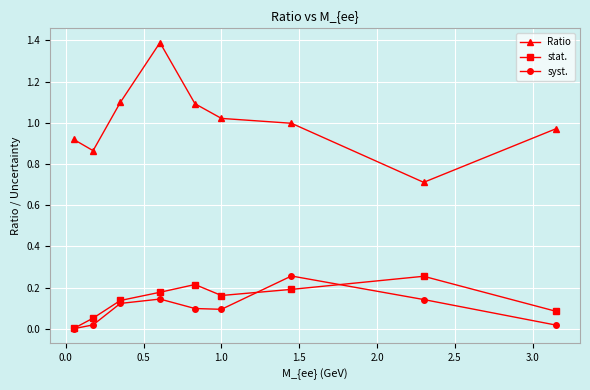

True or false: syst. and Ratio intersect in this chart.

False